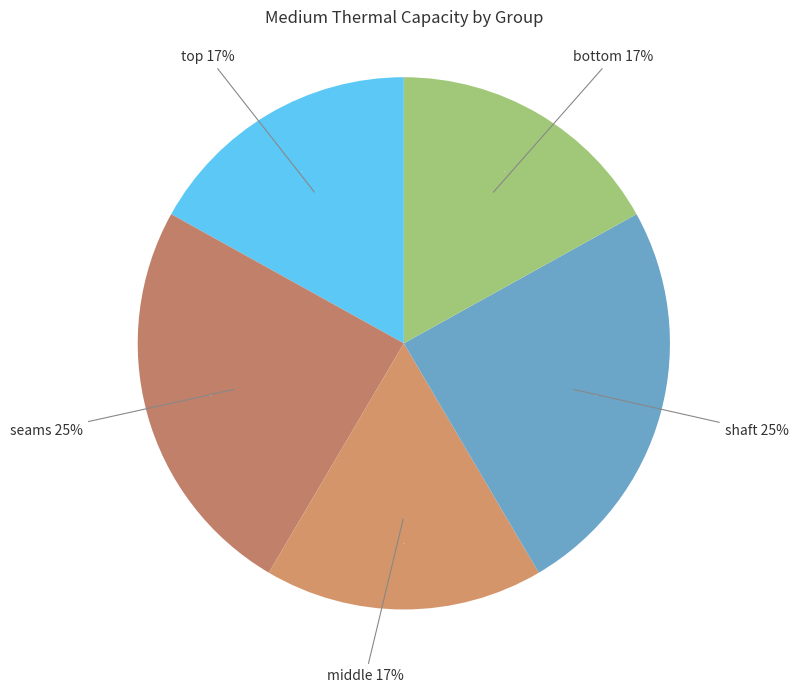

How many segments does this pie chart have?

5